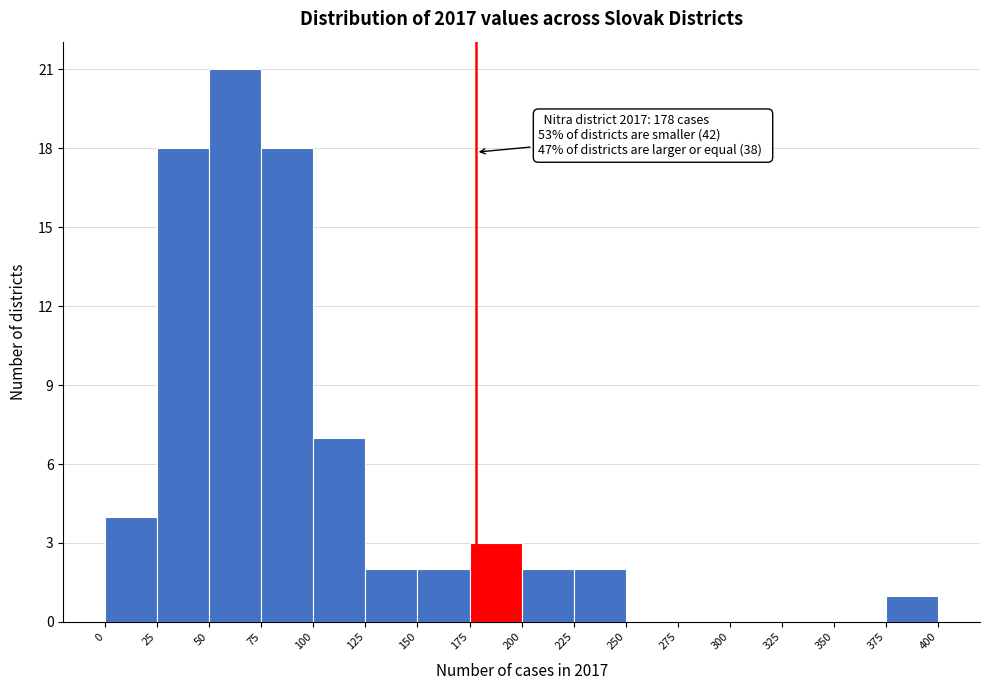

Which range on the x-axis has the tallest bar?

50 to 75